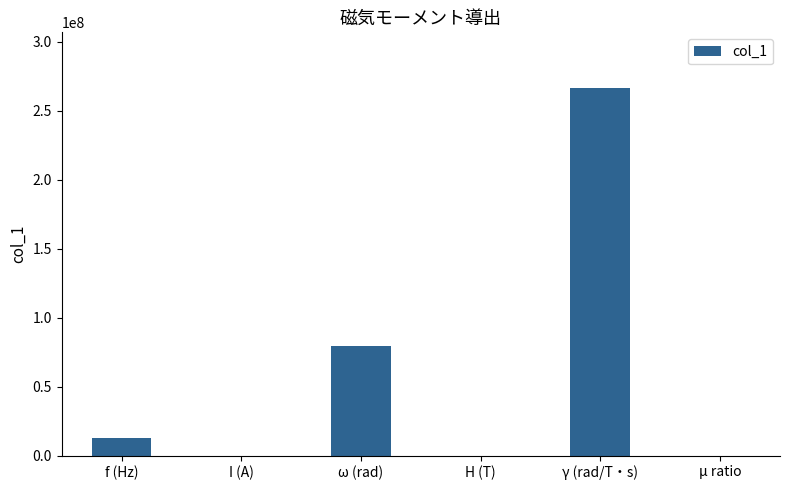

Where is the data nearest to the value 133421551?

ω (rad)